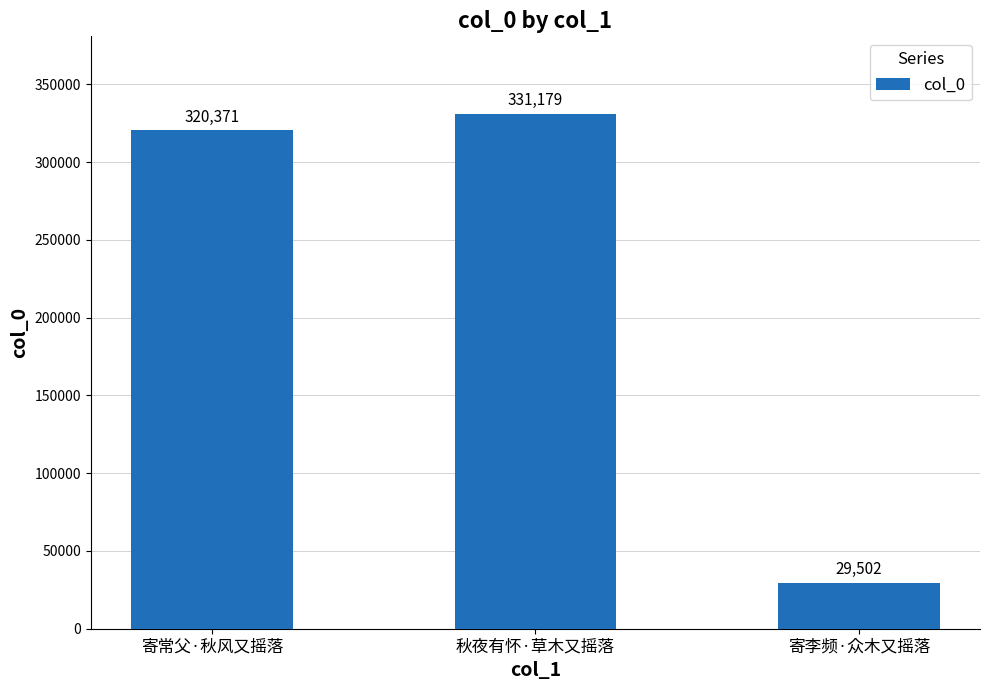

Reading left to right, transcribe all the data shown in this chart.

寄常父·秋风又摇落=320371	秋夜有怀·草木又摇落=331179	寄李频·众木又摇落=29502